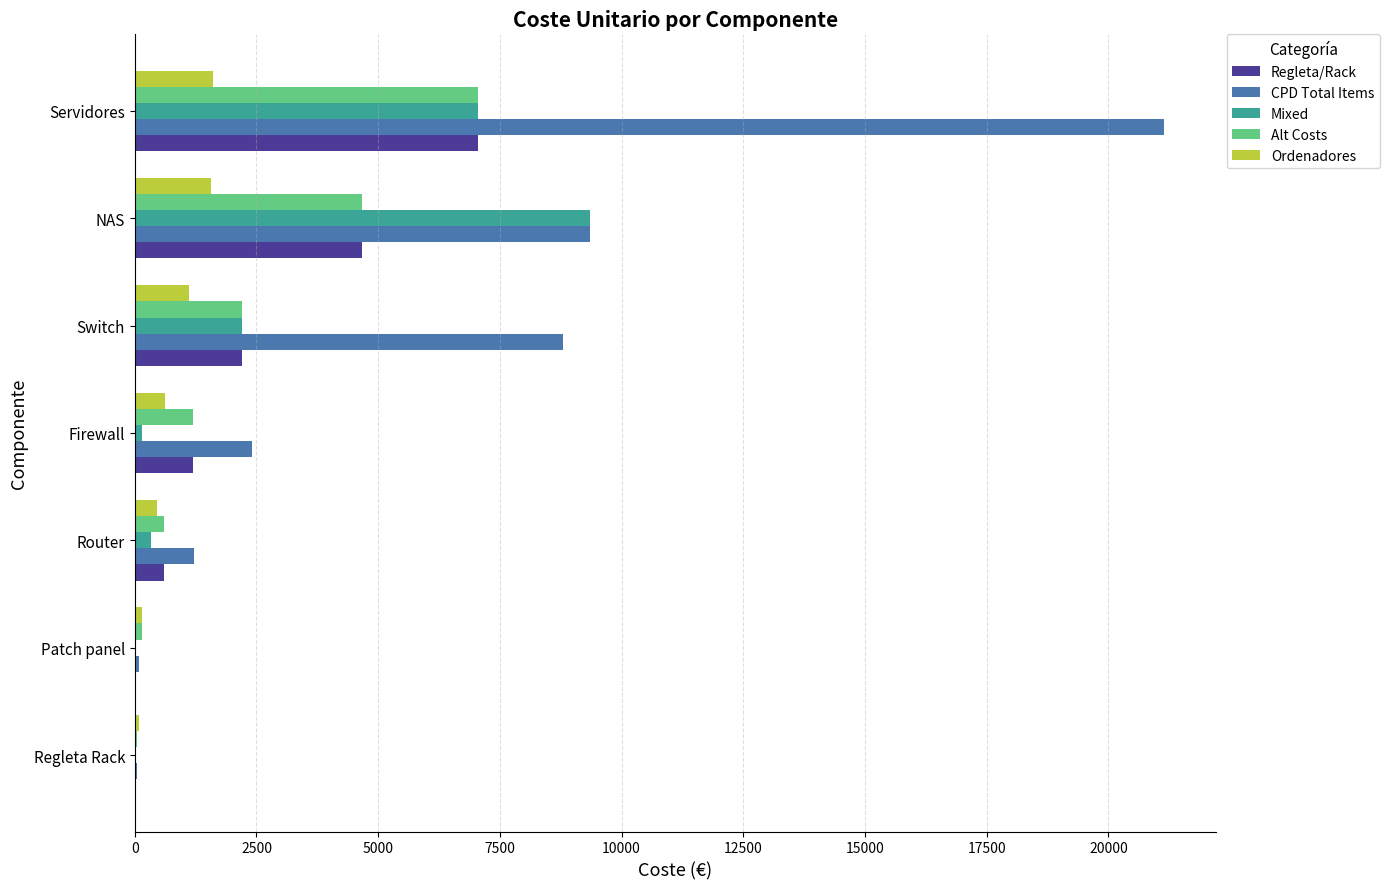

Which series changed the most between Firewall and Switch?

CPD Total Items